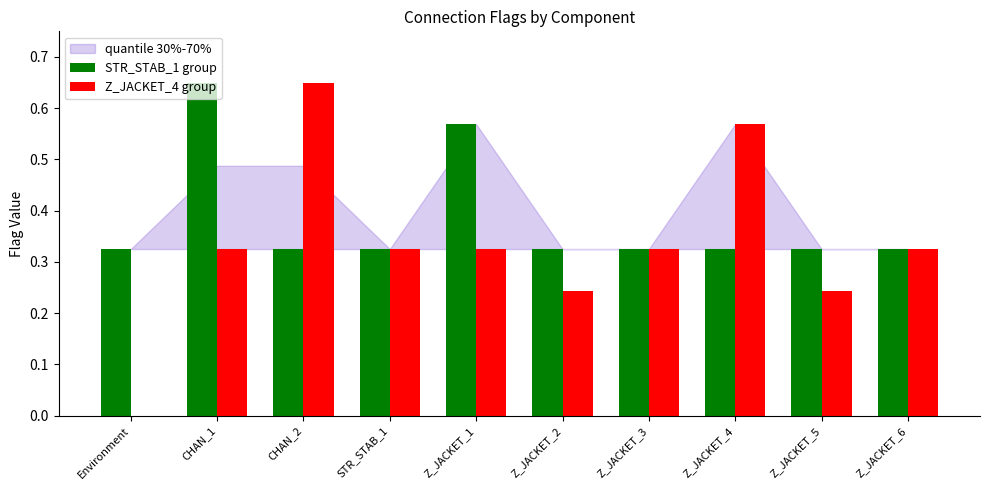

The STR_STAB_1 group series shows 0.5 at Z_JACKET_6. True or false?

False